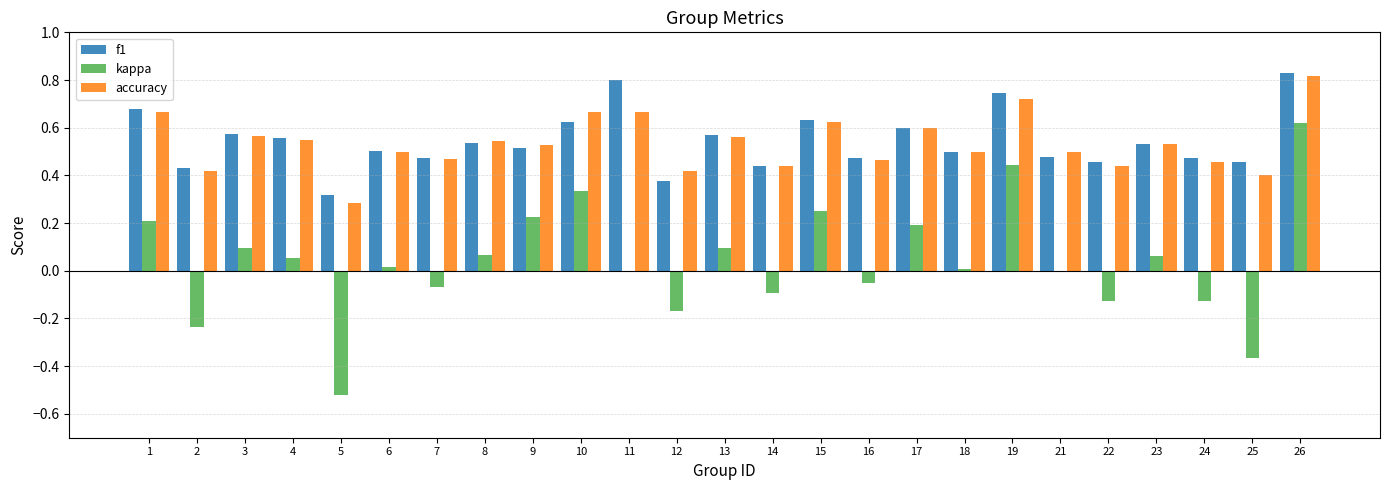

The kappa series shows 0.0 at 11. True or false?

True